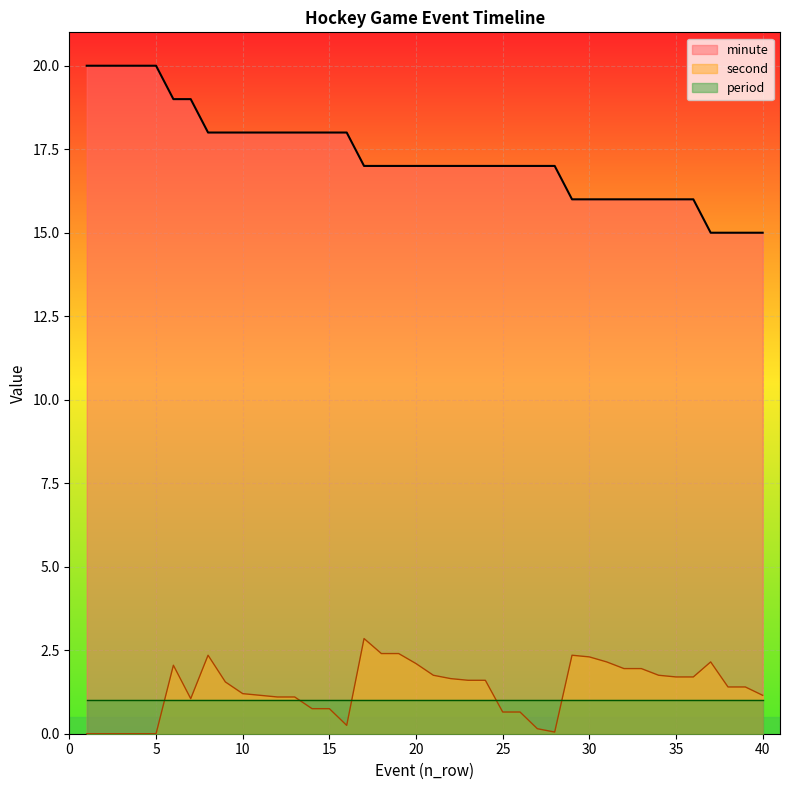

What is the value of the second point at the 27th from the left?

0.2